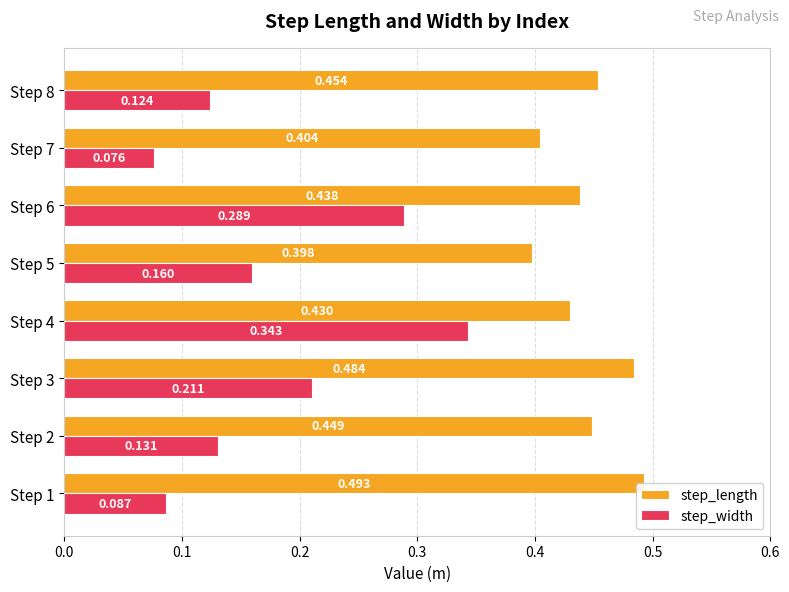

What is the minimum value shown in the chart?

0.1